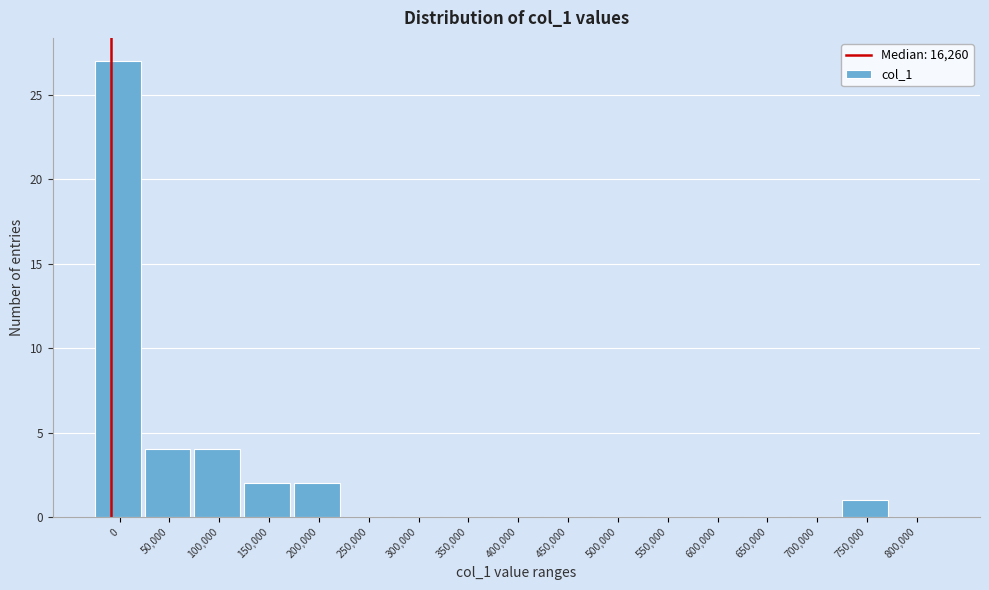

Reading right to left, list all the values displayed in this chart.

800,000=0	750,000=1	700,000=0	650,000=0	600,000=0	550,000=0	500,000=0	450,000=0	400,000=0	350,000=0	300,000=0	250,000=0	200,000=2	150,000=2	100,000=4	50,000=4	0=27